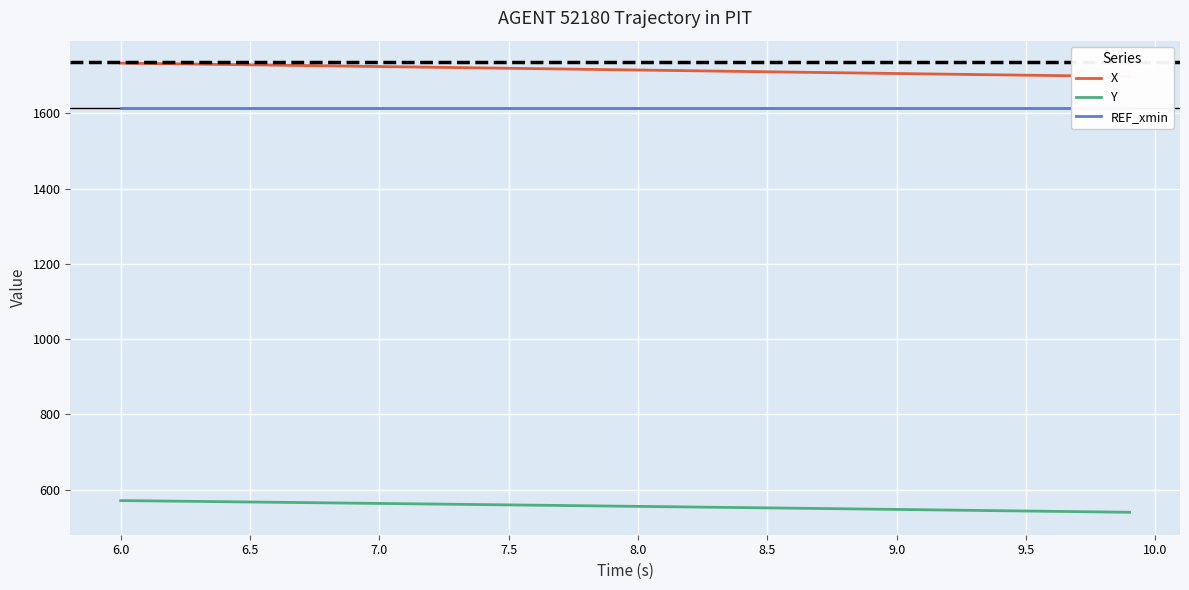

True or false: X has more than 1 points higher than both neighbors.

False